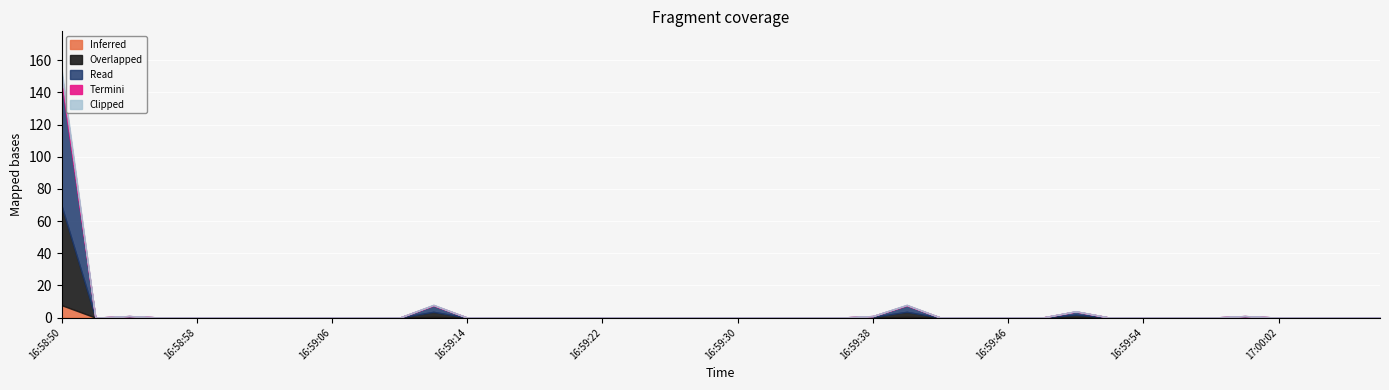

What is the difference between the second highest and minimum values?

8.0